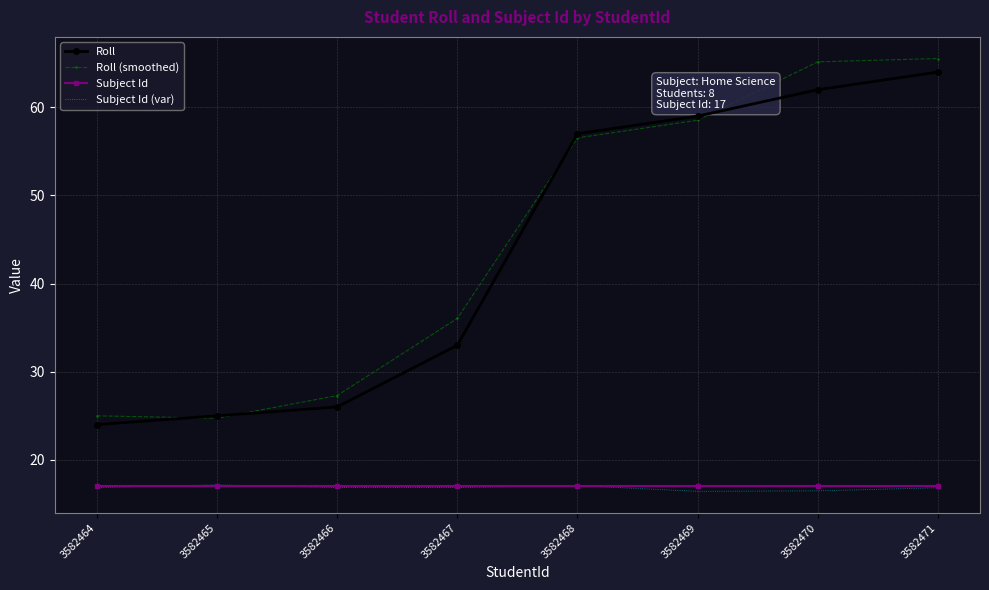

True or false: Roll has a value of 24.8 at 3582468.

False